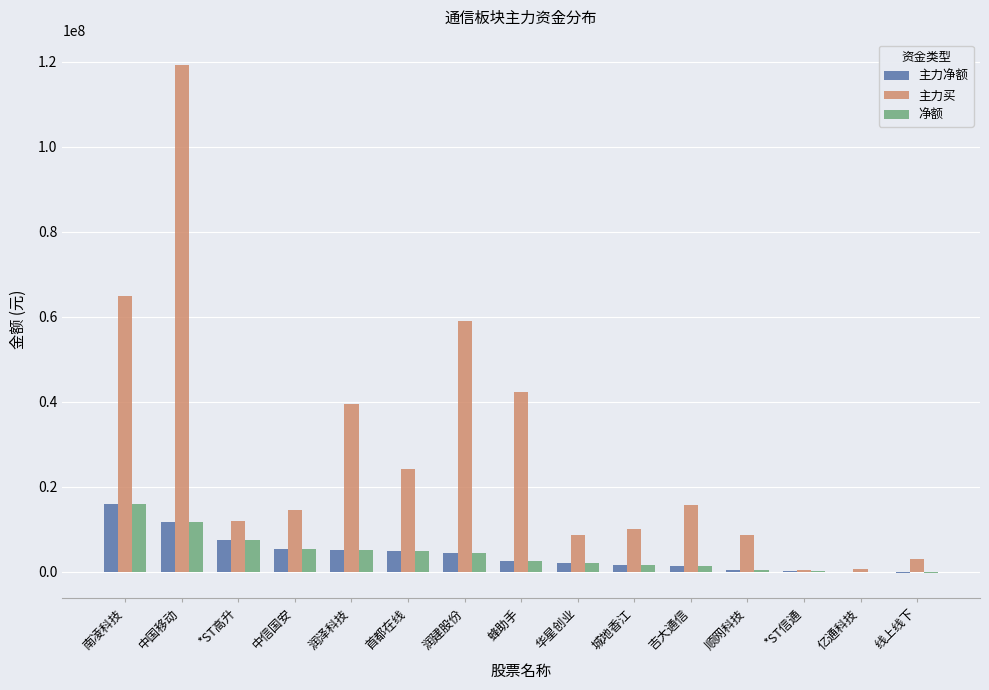

Which series has the widest spread of values?

主力买